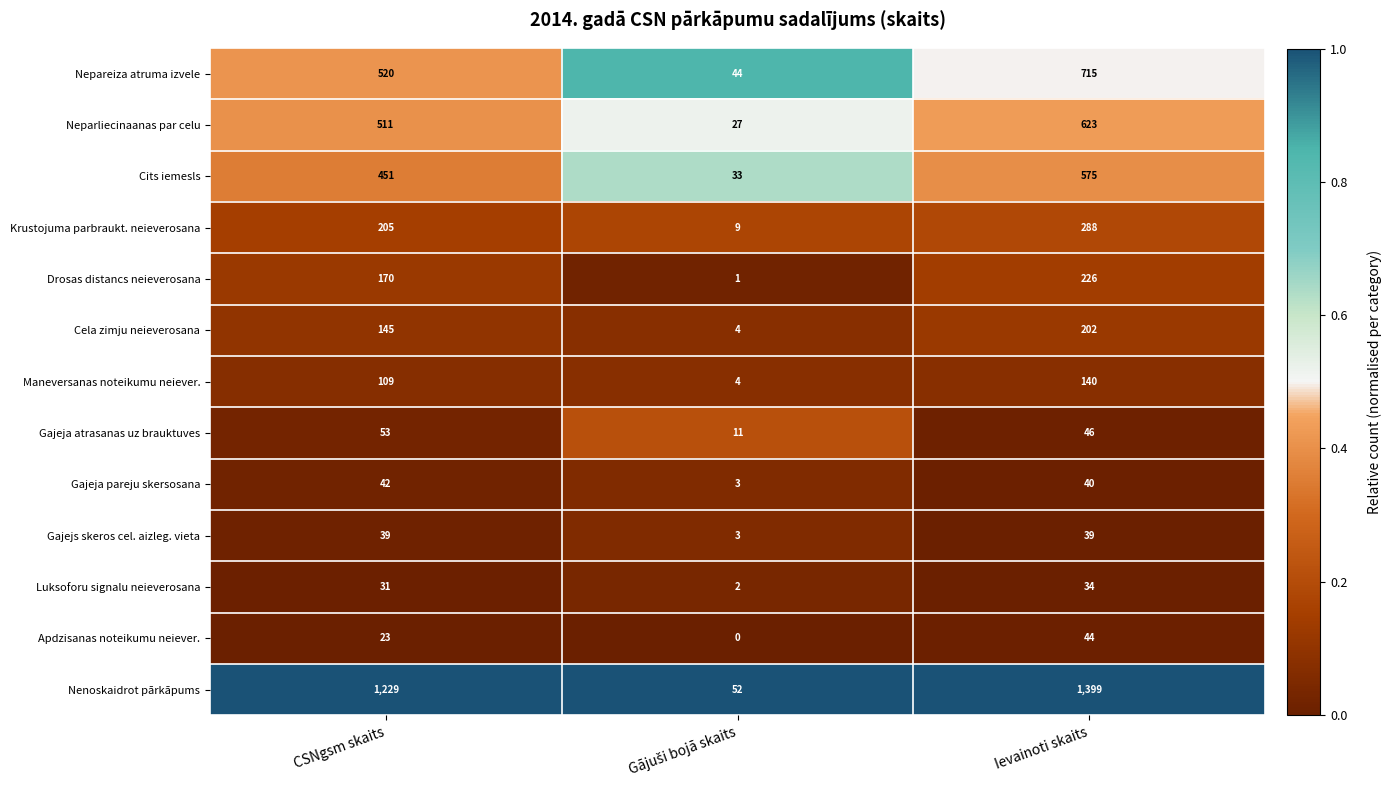

What is the difference between the highest and lowest values at CSNgsm skaits?

1206